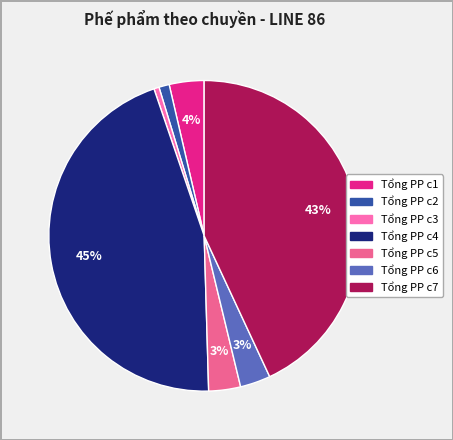

Which slice is the smallest?

Tổng số lượng PP c3